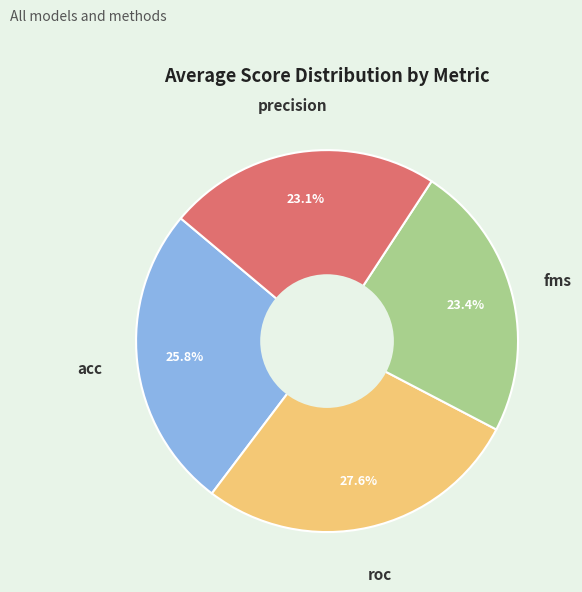

To the nearest percent, what is the average slice percentage?

25%